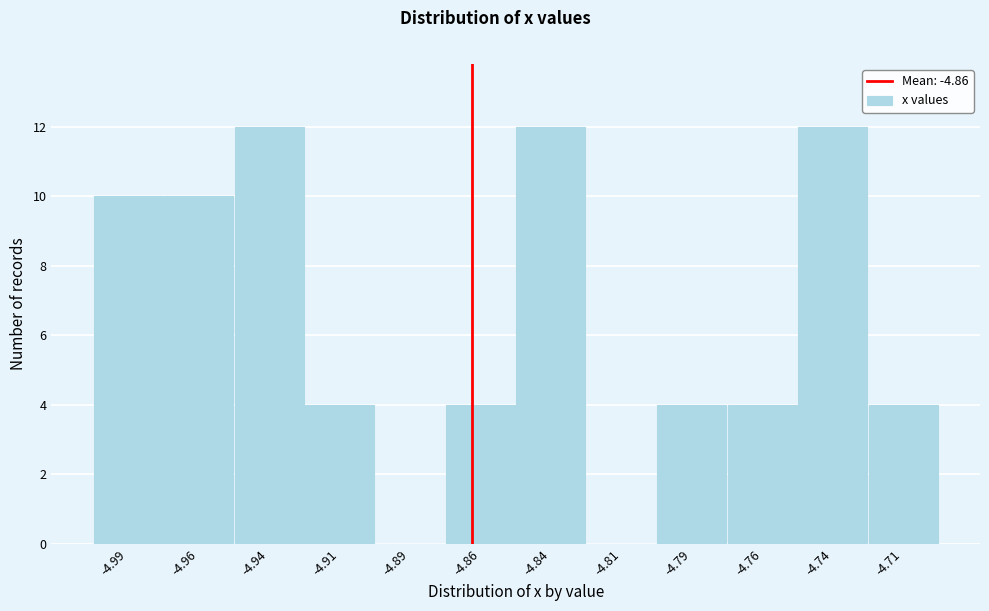

Reading left to right, list all the values displayed in this chart.

-4.99=10	-4.96=10	-4.94=12	-4.91=4	-4.89=0	-4.86=4	-4.84=12	-4.81=0	-4.79=4	-4.76=4	-4.74=12	-4.71=4